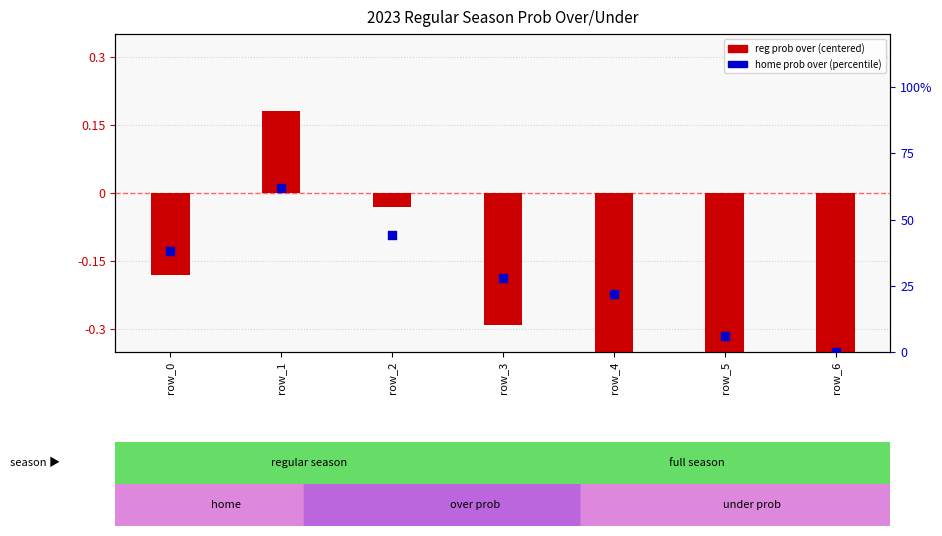

Which series has the widest spread of Y values?

home 2023 regular prob over